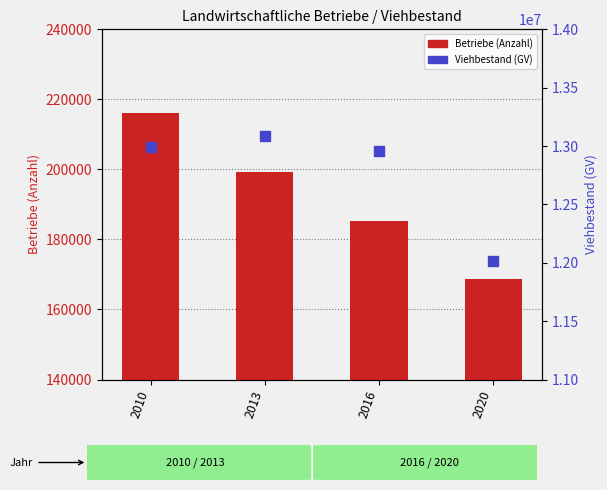

What are all the series names shown in the legend?

Betriebe (Anzahl), Viehbestand (GV)